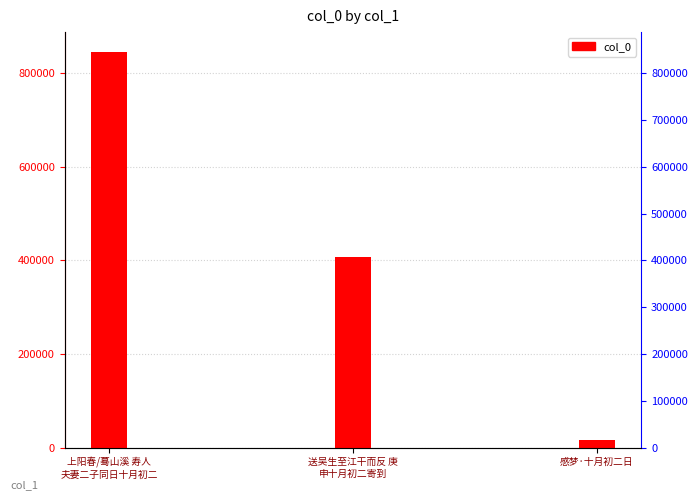

What is the minimum value shown in the chart?

16843